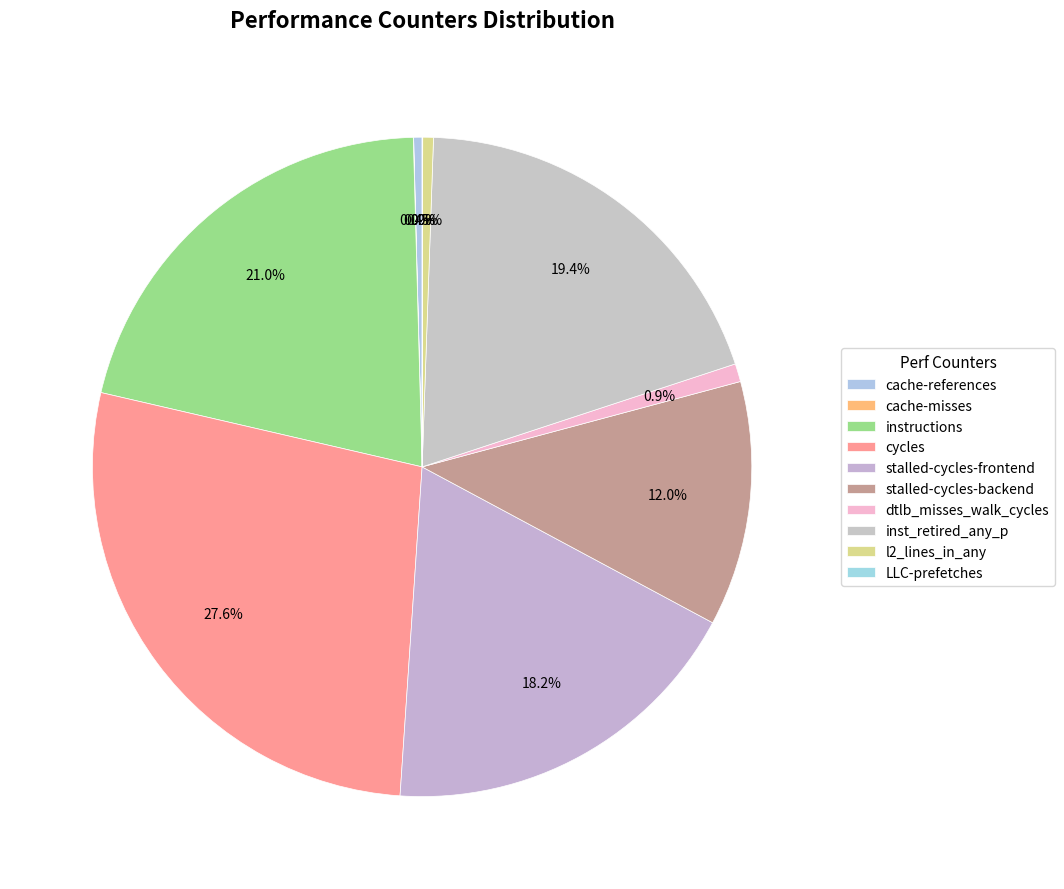

Count the number of slices in the pie.

10